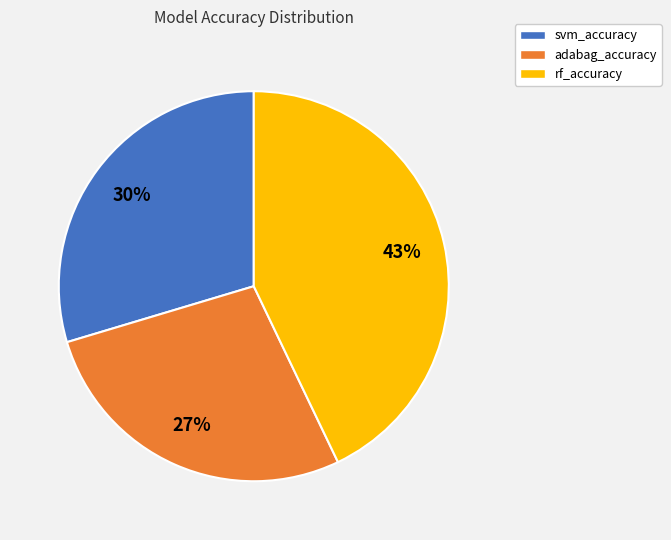

Does any single category account for the majority?

No